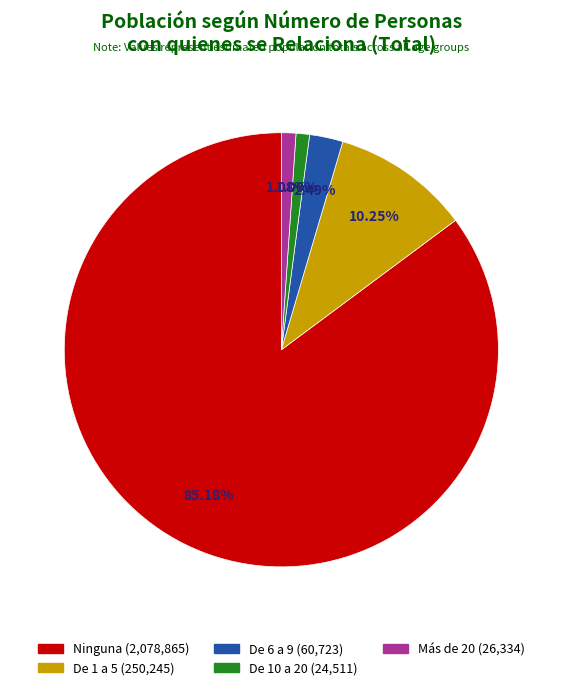

Is there any slice that represents more than half of the pie?

Yes